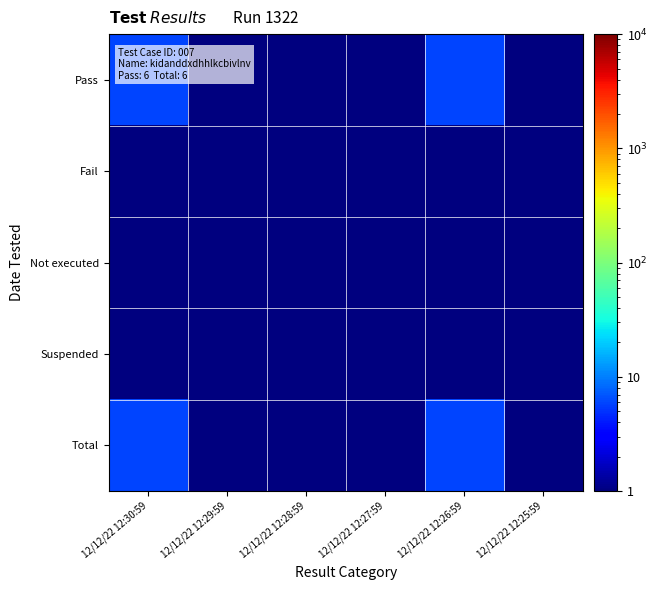

Reading left to right, list all the values displayed in this chart.

Pass: 12/12/22 12:30:59=6.0	12/12/22 12:29:59=0.5	12/12/22 12:28:59=0.5	12/12/22 12:27:59=0.5	12/12/22 12:26:59=6.0	12/12/22 12:25:59=0.5
Fail: 12/12/22 12:30:59=0.5	12/12/22 12:29:59=0.5	12/12/22 12:28:59=0.5	12/12/22 12:27:59=0.5	12/12/22 12:26:59=0.5	12/12/22 12:25:59=0.5
Not executed: 12/12/22 12:30:59=0.5	12/12/22 12:29:59=0.5	12/12/22 12:28:59=0.5	12/12/22 12:27:59=0.5	12/12/22 12:26:59=0.5	12/12/22 12:25:59=0.5
Suspended: 12/12/22 12:30:59=0.5	12/12/22 12:29:59=0.5	12/12/22 12:28:59=0.5	12/12/22 12:27:59=0.5	12/12/22 12:26:59=0.5	12/12/22 12:25:59=0.5
Total: 12/12/22 12:30:59=6.0	12/12/22 12:29:59=0.5	12/12/22 12:28:59=0.5	12/12/22 12:27:59=0.5	12/12/22 12:26:59=6.0	12/12/22 12:25:59=0.5